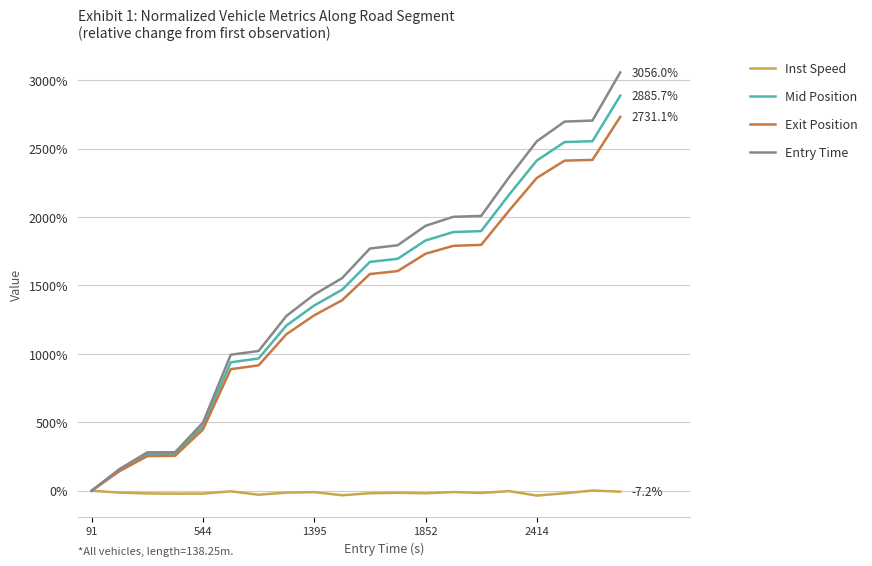

Rank the series by their maximum value, from highest to lowest.

Entry Time, Mid Position, Exit Position, Inst Speed